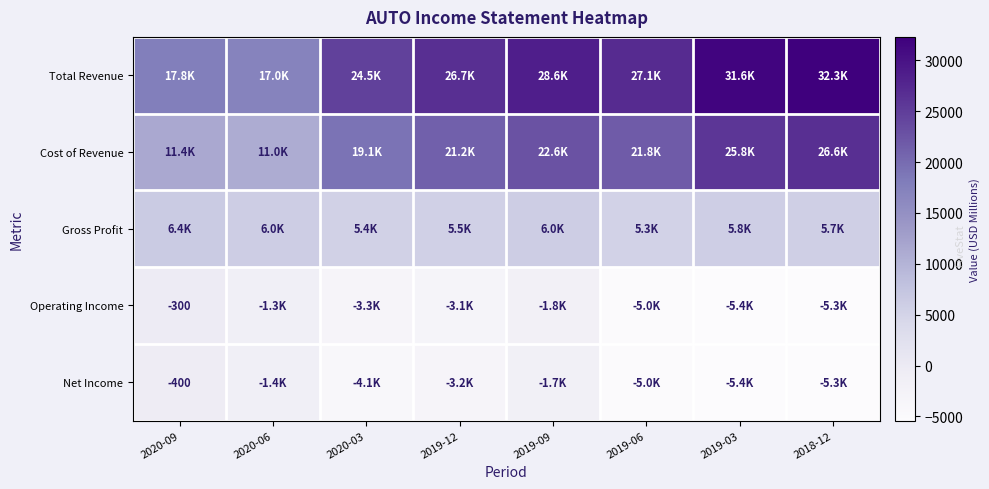

Which has a higher value, 2018-12 or 2019-06?

2018-12